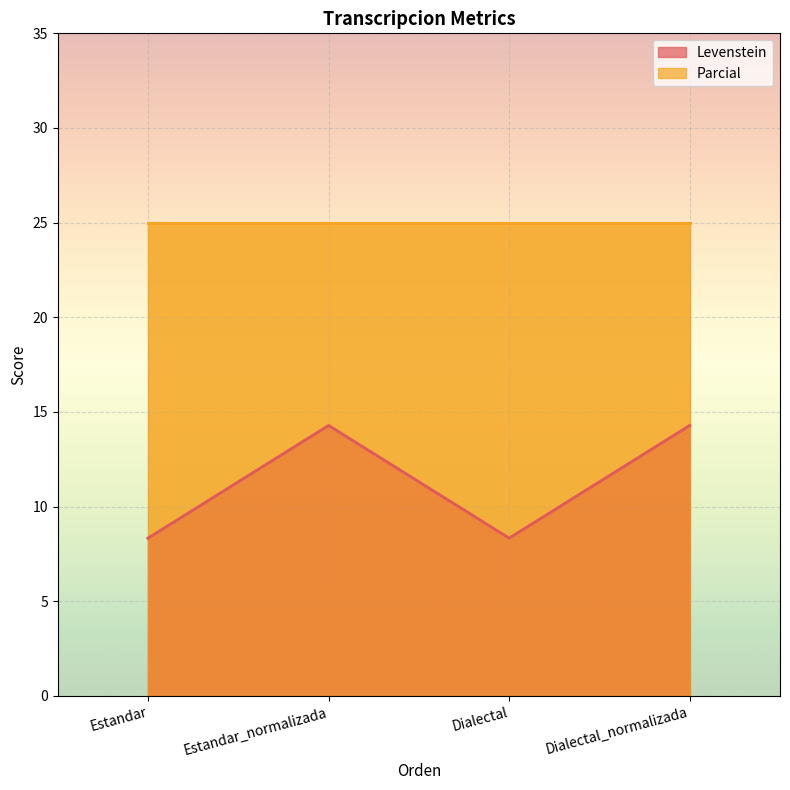

How many values in the Levenstein series exceed 14?

2